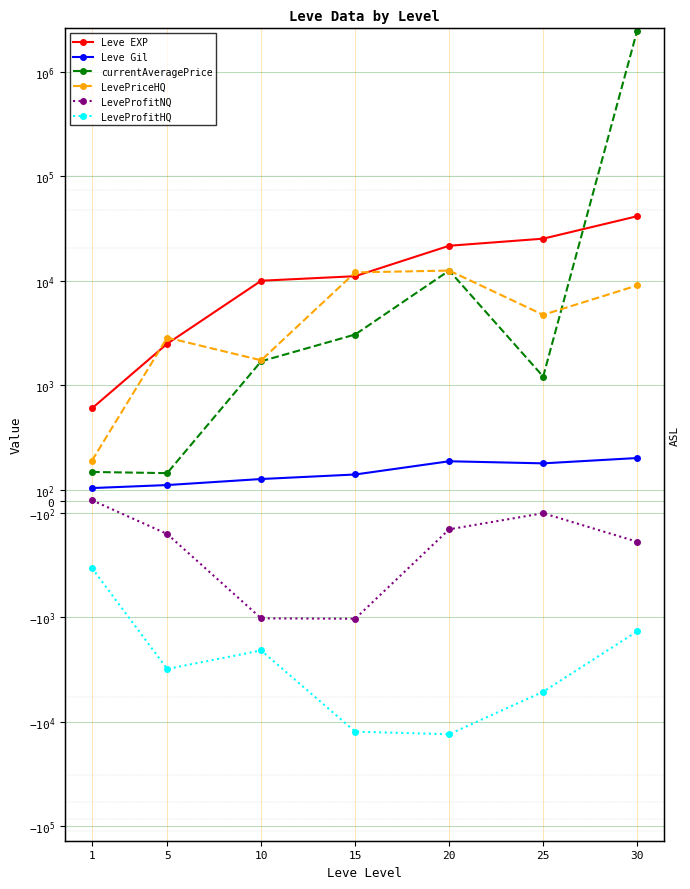

At which category does LevePriceHQ reach its first local valley?

10